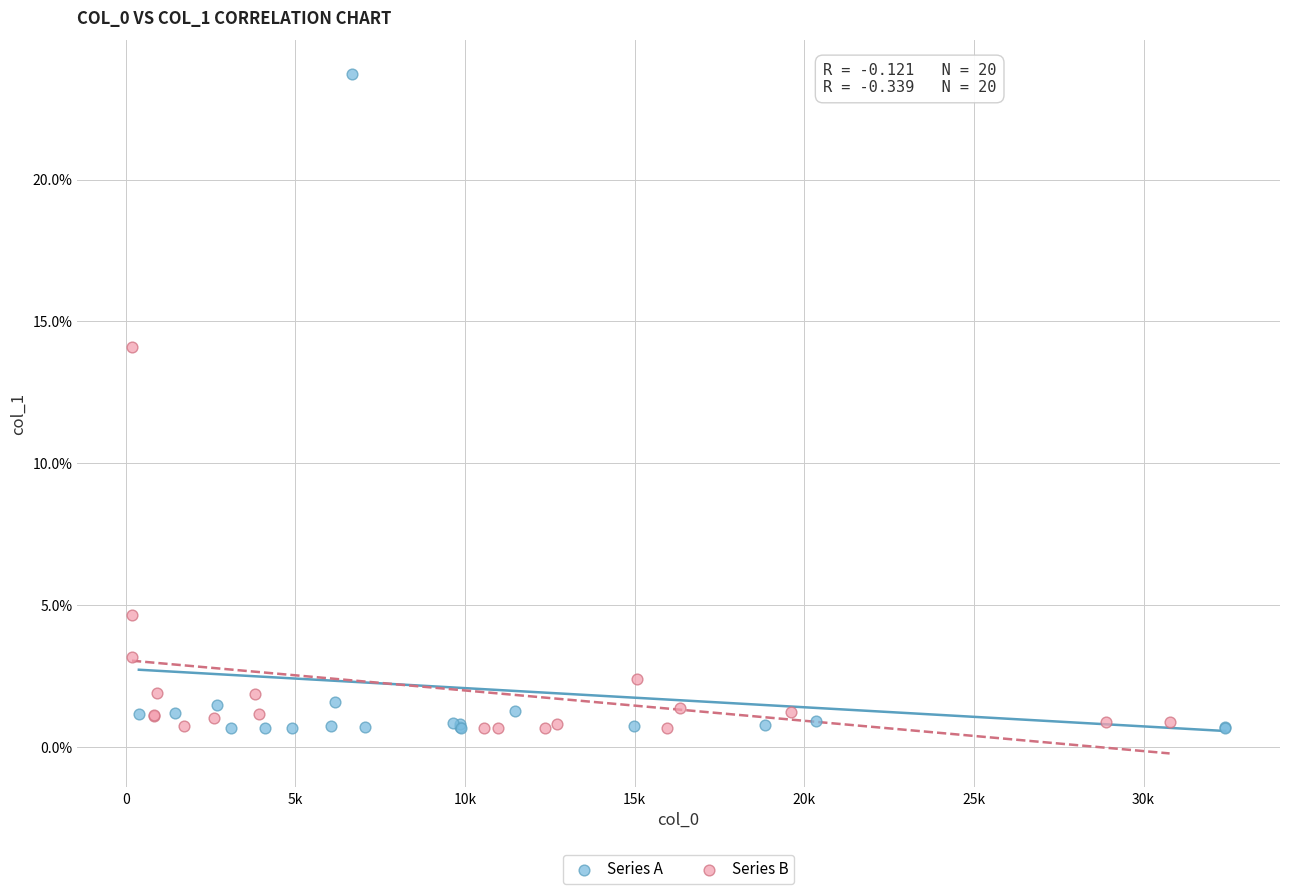

Which series has the widest spread of Y values?

Series A